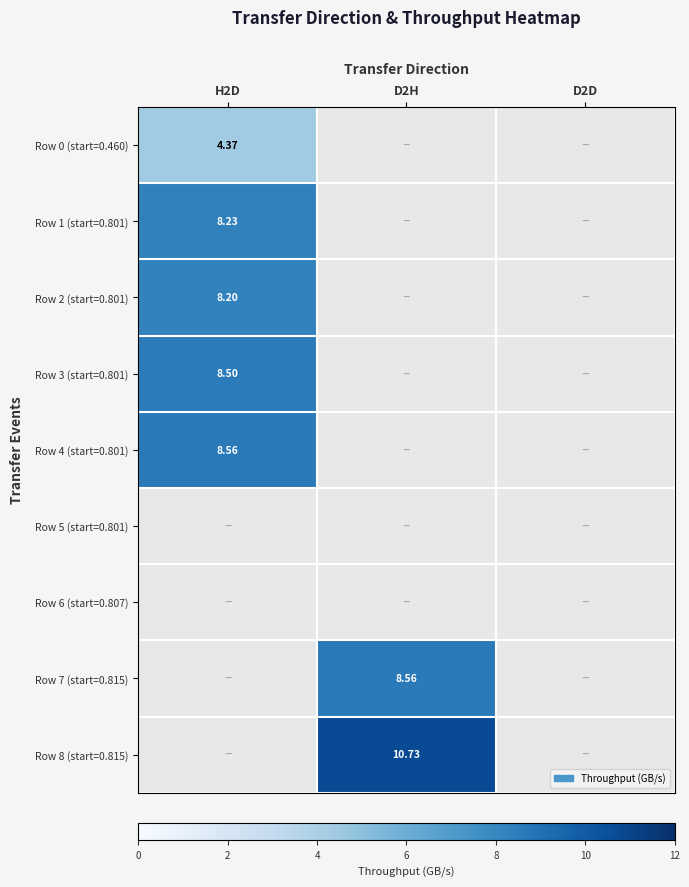

How many categories are shown in the chart?

3